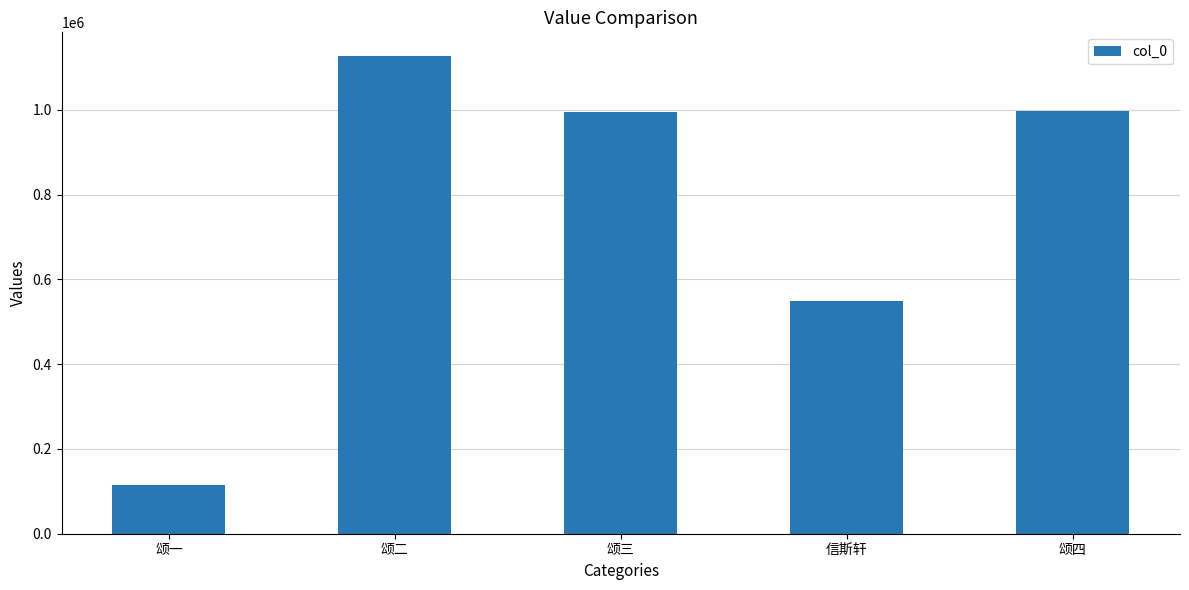

True or false: the data shows 996939 at 颂四.

True